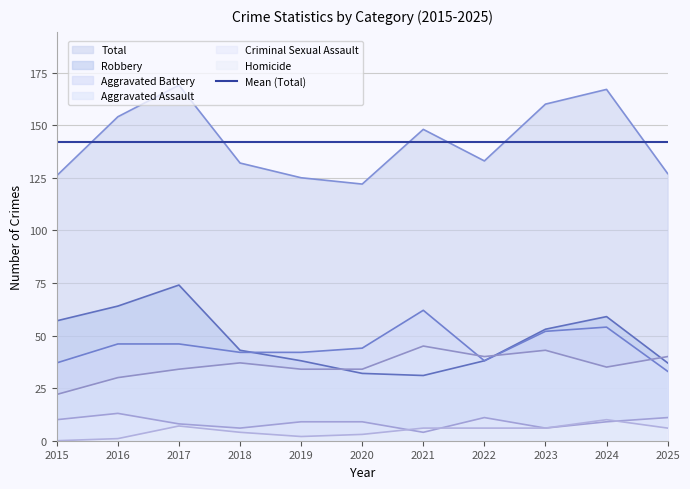

At which label does Criminal Sexual Assault first exceed 9?

2015